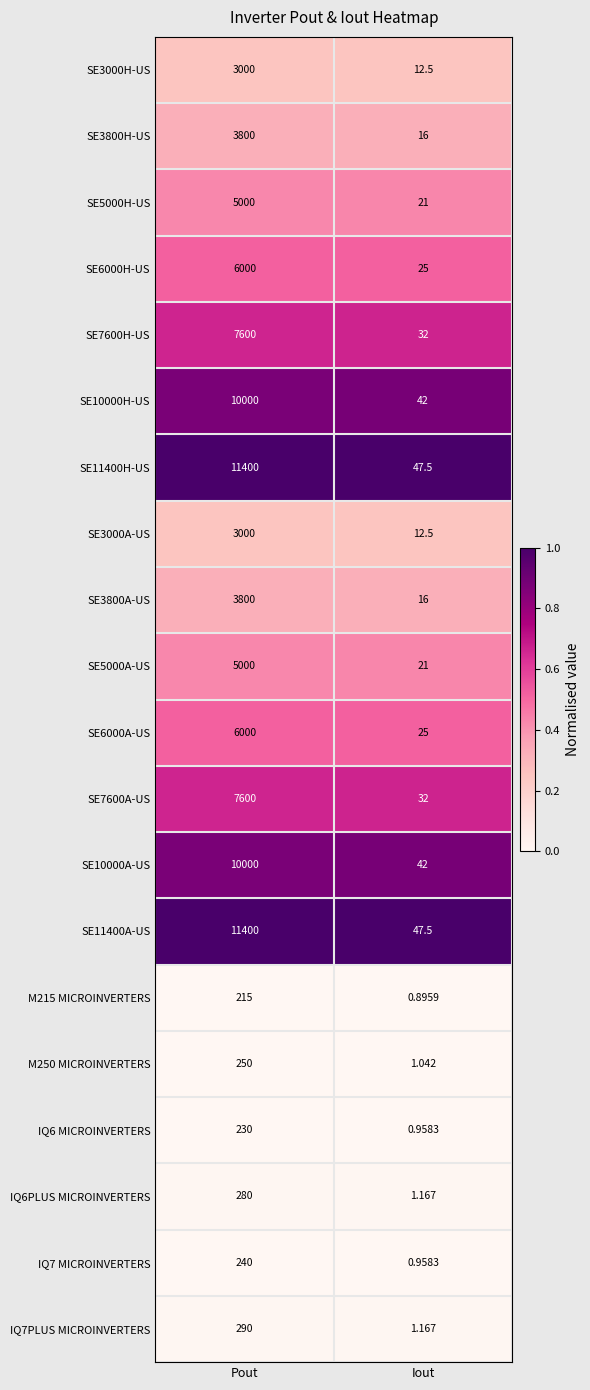

Is the value of SE10000H-US at Pout greater than the value of SE11400A-US at Pout?

No